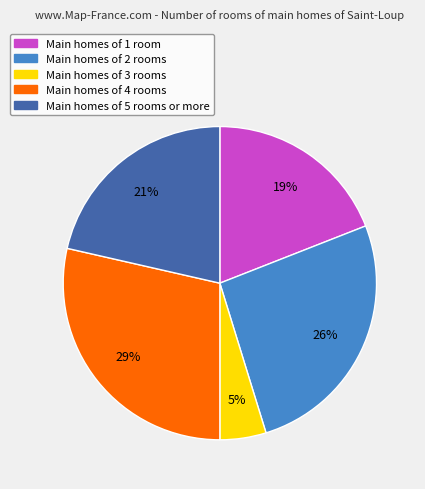

To the nearest percent, what is the average slice percentage?

20%